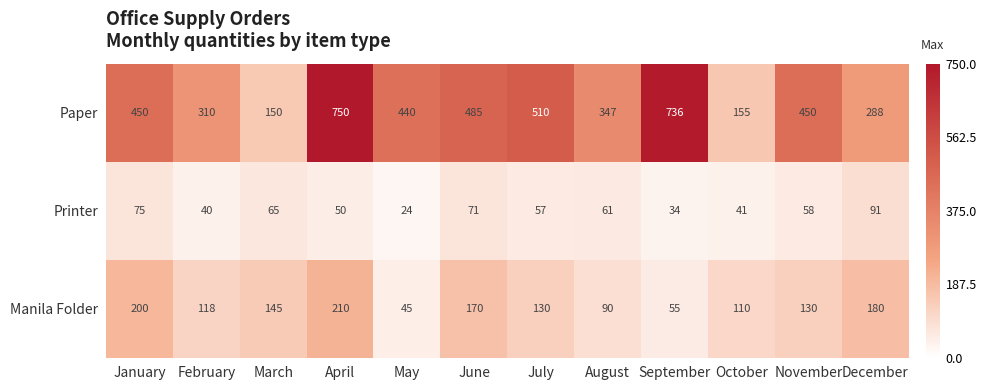

Read the Paper value at June.

485